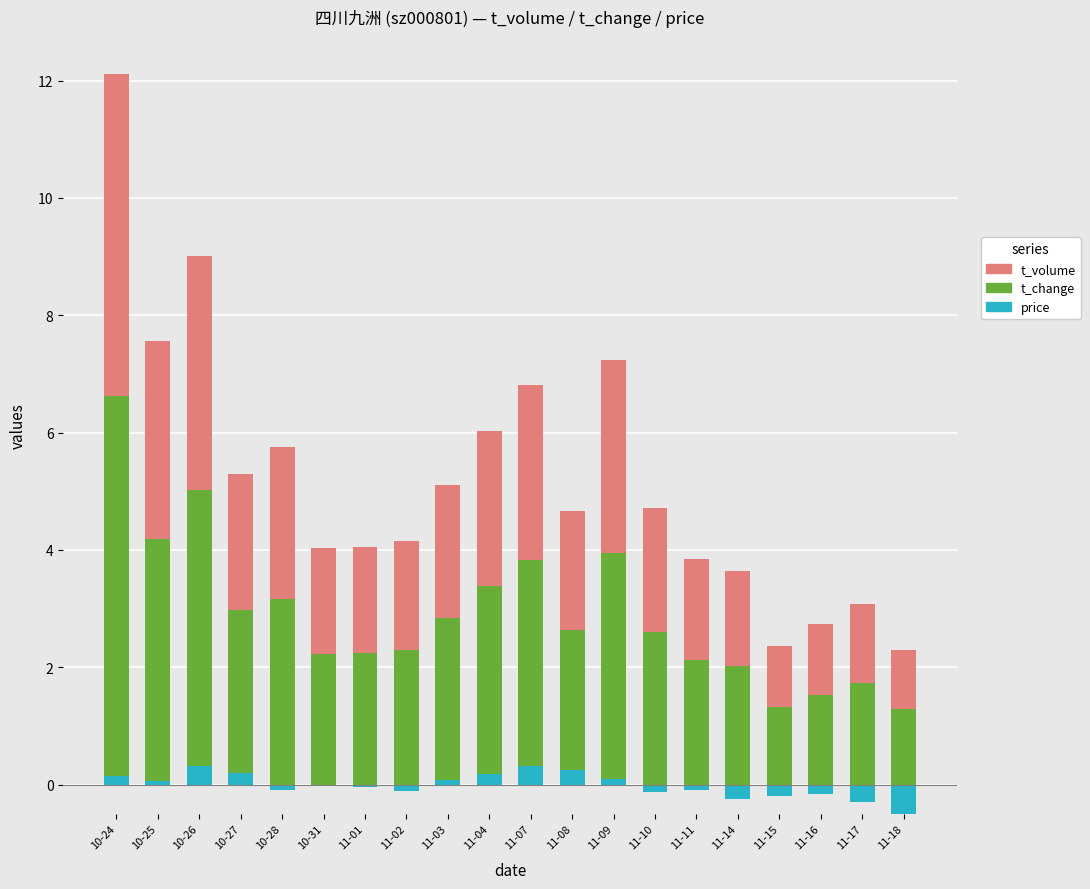

The value of t_volume at 10-28 is 2.6. True or false?

True